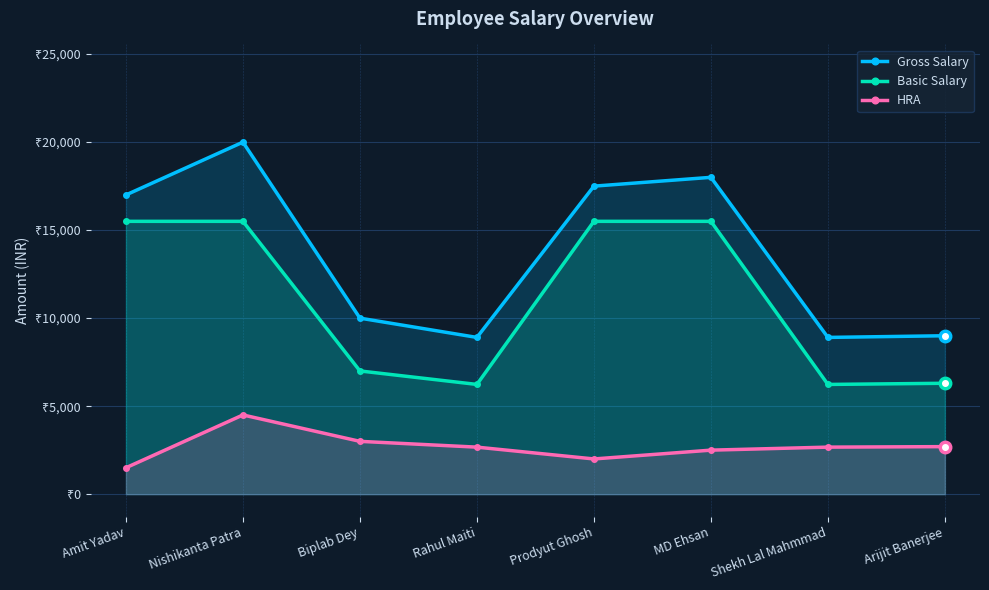

Where does the Gross Salary series first go above 17000?

Nishikanta Patra